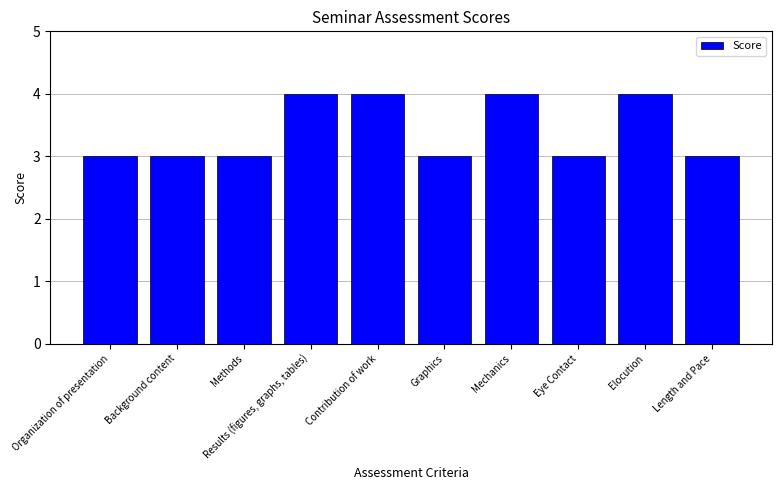

Reading left to right, list all the values displayed in this chart.

3	3	3	4	4	3	4	3	4	3